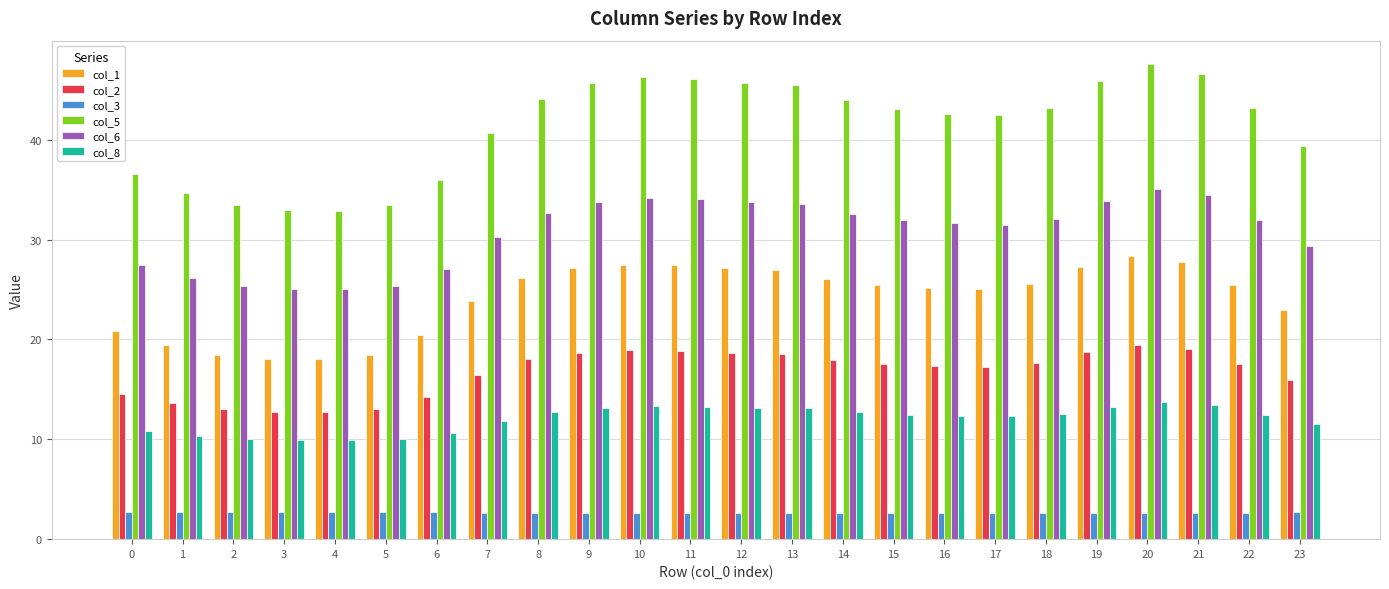

Which series has the largest range (max minus min)?

col_5